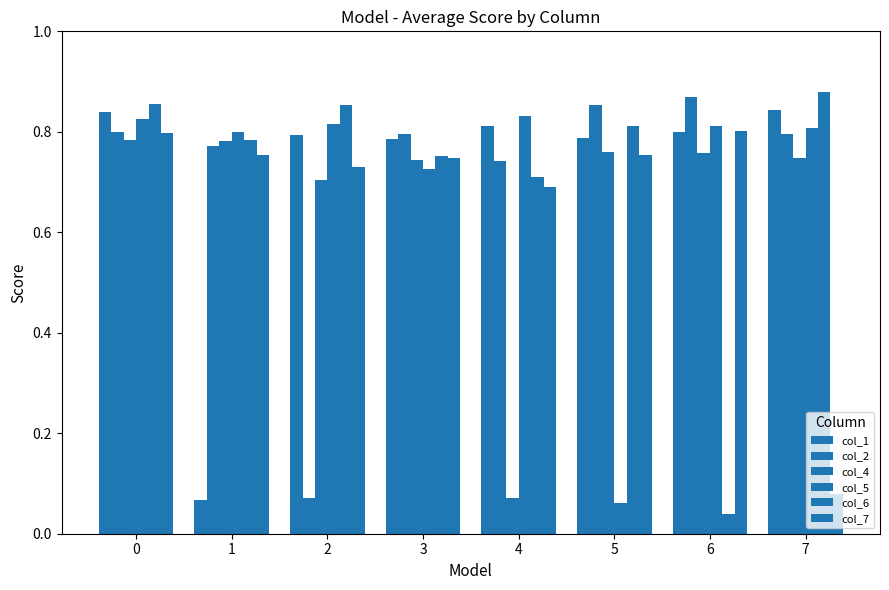

Rank the series at 4 from lowest to highest value.

col_4, col_7, col_6, col_2, col_1, col_5